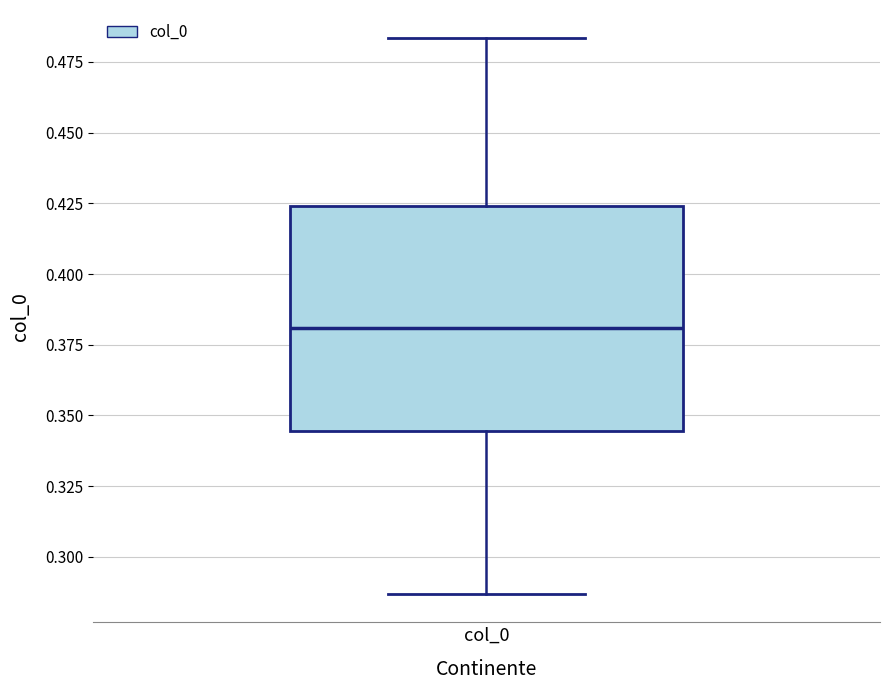

Read this box plot against the y-axis: the position of the median line, the range covered by the box, and the ends of both whiskers. The values are not printed on the chart, so give them approximately, as read against the axis.

median 0.380, box 0.345 to 0.425, whiskers 0.285 to 0.485